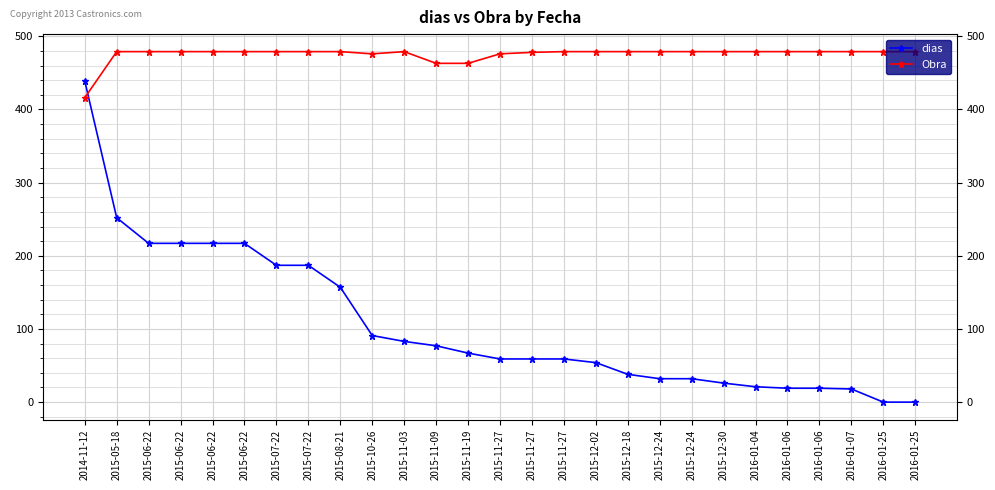

How many lines are shown in the chart?

2